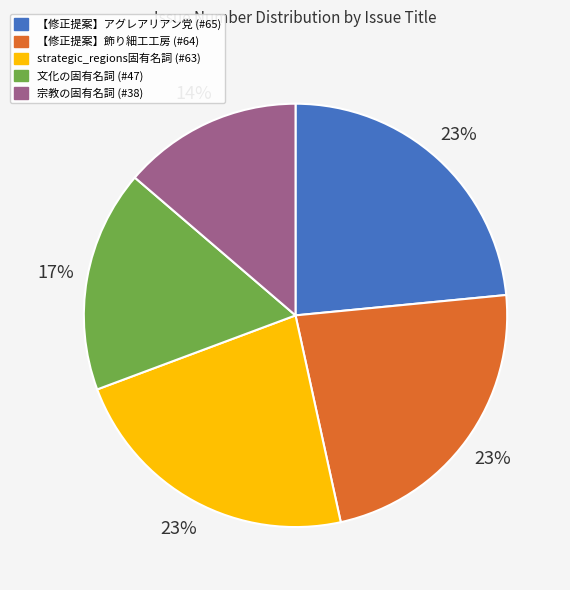

To the nearest percent, what is the average slice percentage?

20%